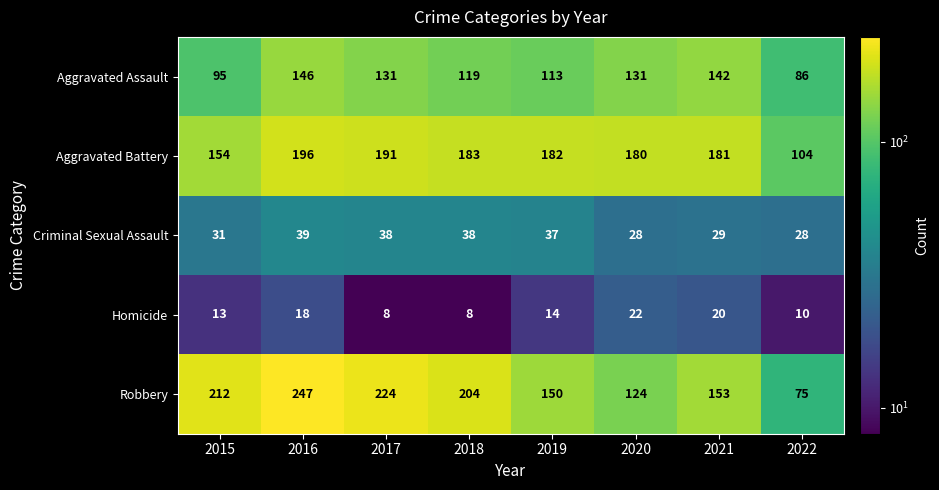

Which series has the largest total across all categories?

Robbery